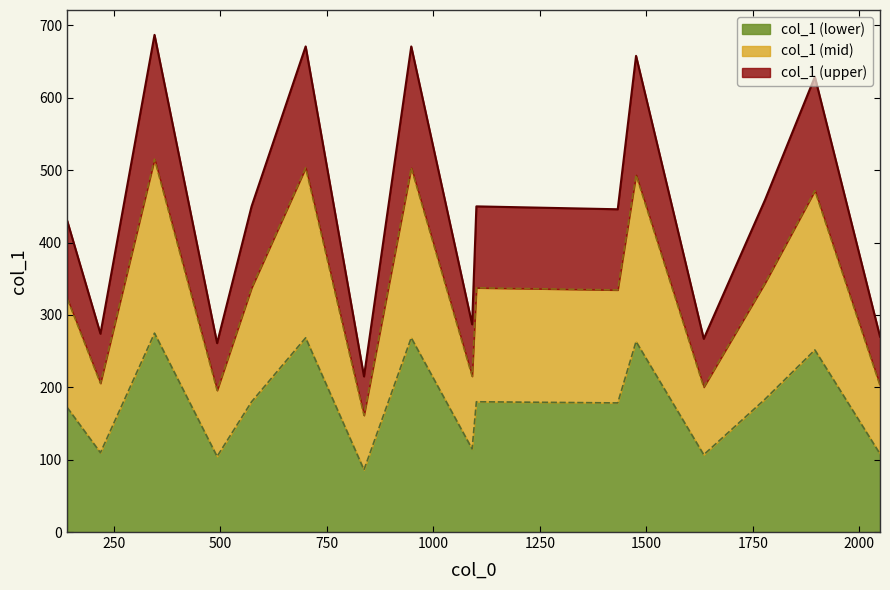

At which label does the data first exceed 450?

345